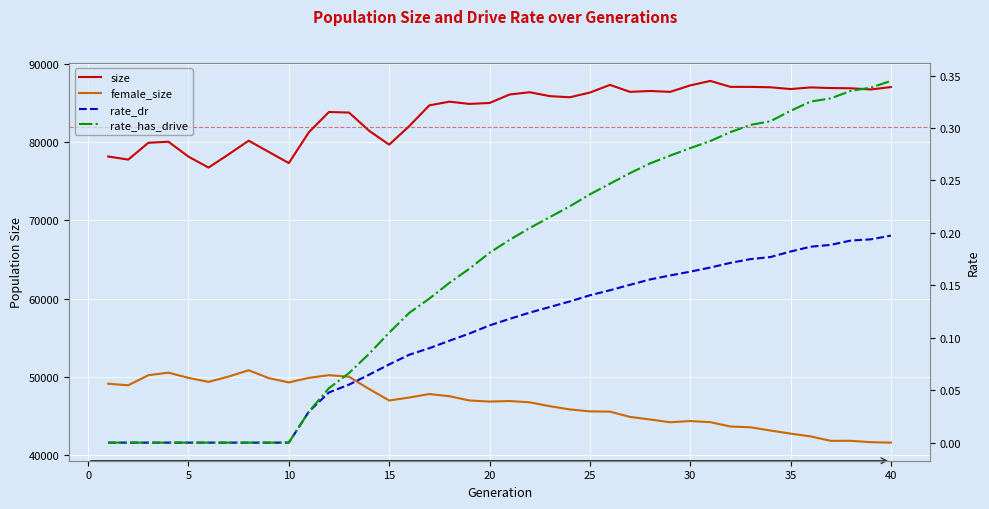

The rate_has_drive series shows 0.1 at 25. True or false?

False